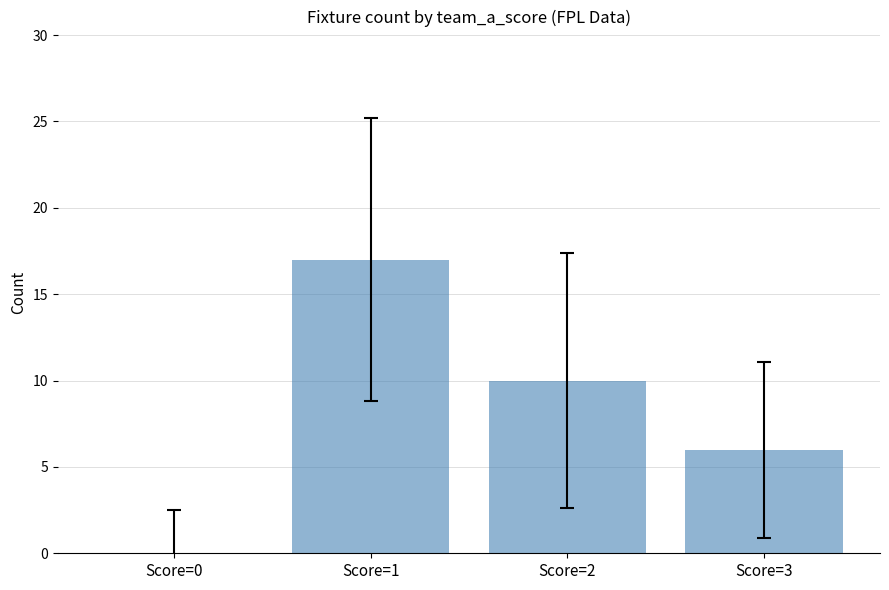

The chart shows a value of 6 at Score=1. True or false?

False